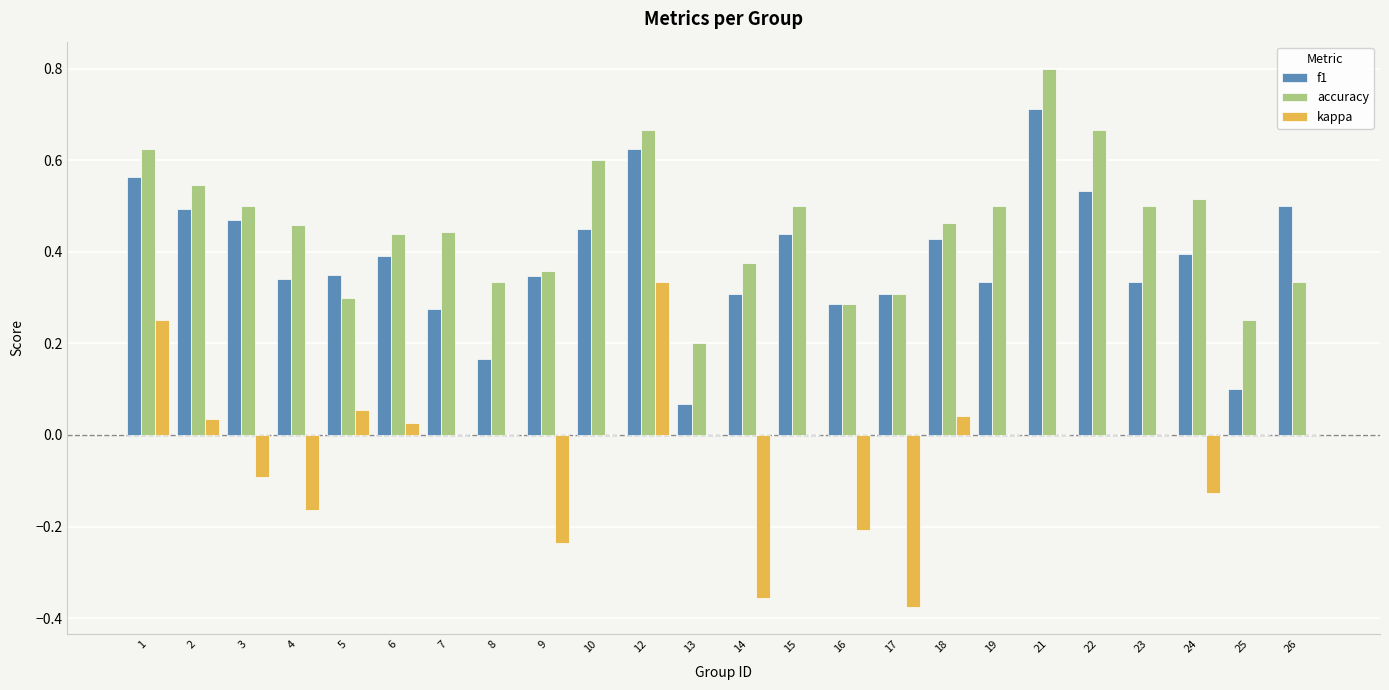

Between 4 and 26, which series saw the biggest shift?

kappa